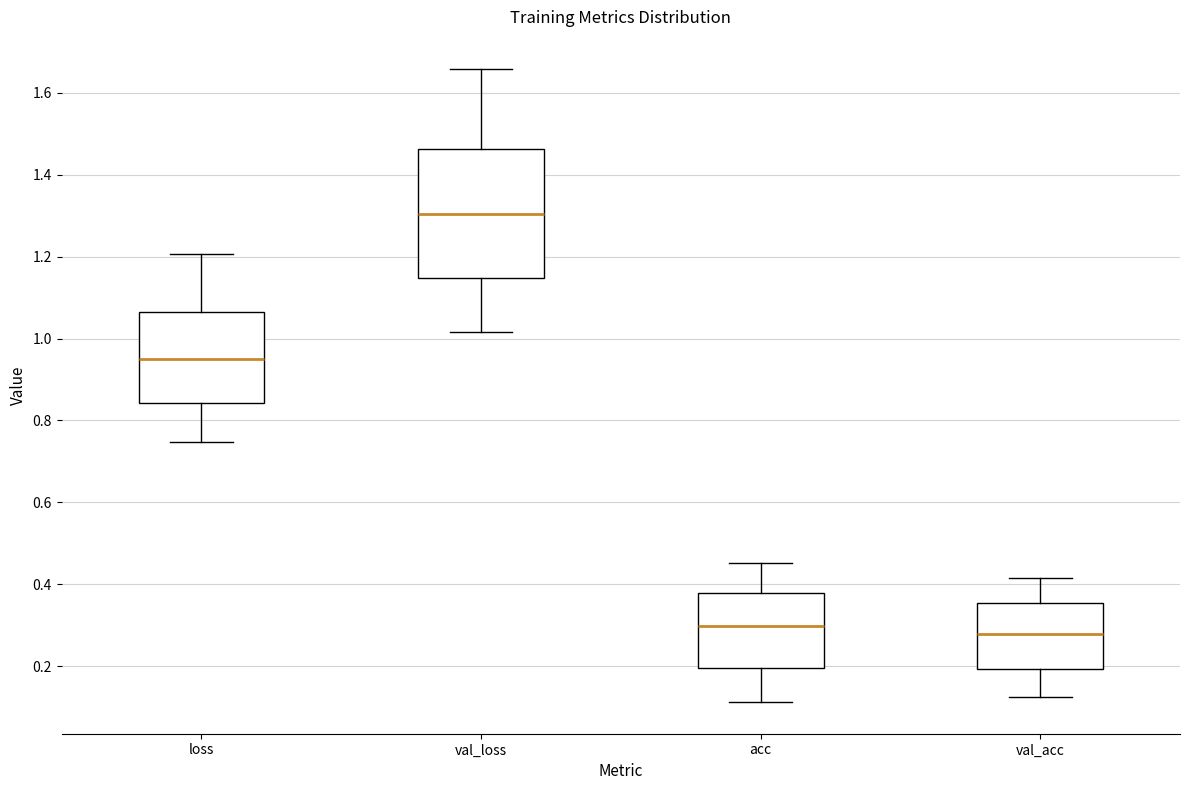

Comparing the boxes themselves (not the whiskers), which one is the tallest?

val_loss